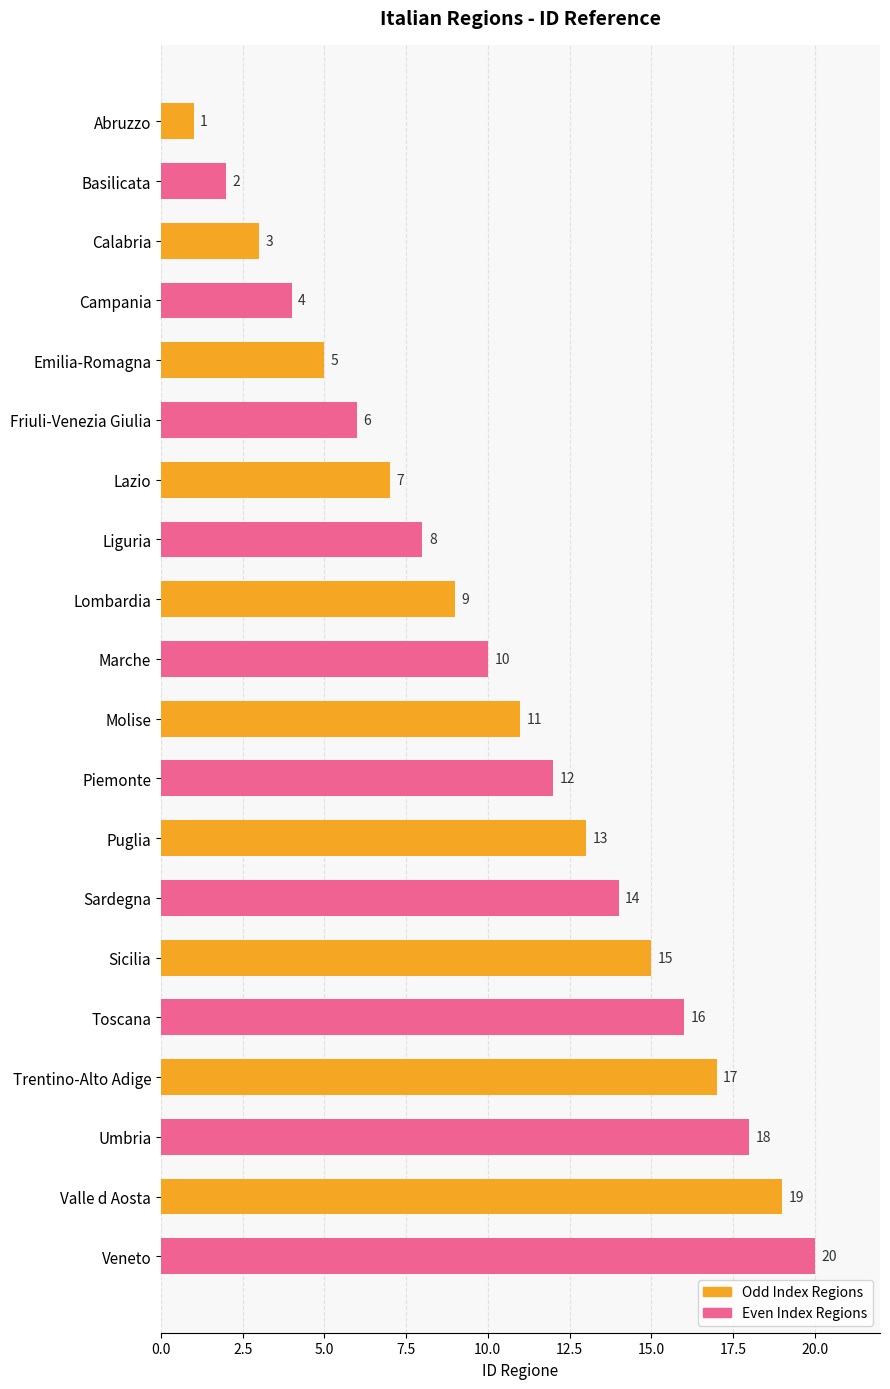

List the labels in order of value, smallest first.

Abruzzo, Basilicata, Calabria, Campania, Emilia-Romagna, Friuli-Venezia Giulia, Lazio, Liguria, Lombardia, Marche, Molise, Piemonte, Puglia, Sardegna, Sicilia, Toscana, Trentino-Alto Adige, Umbria, Valle d Aosta, Veneto